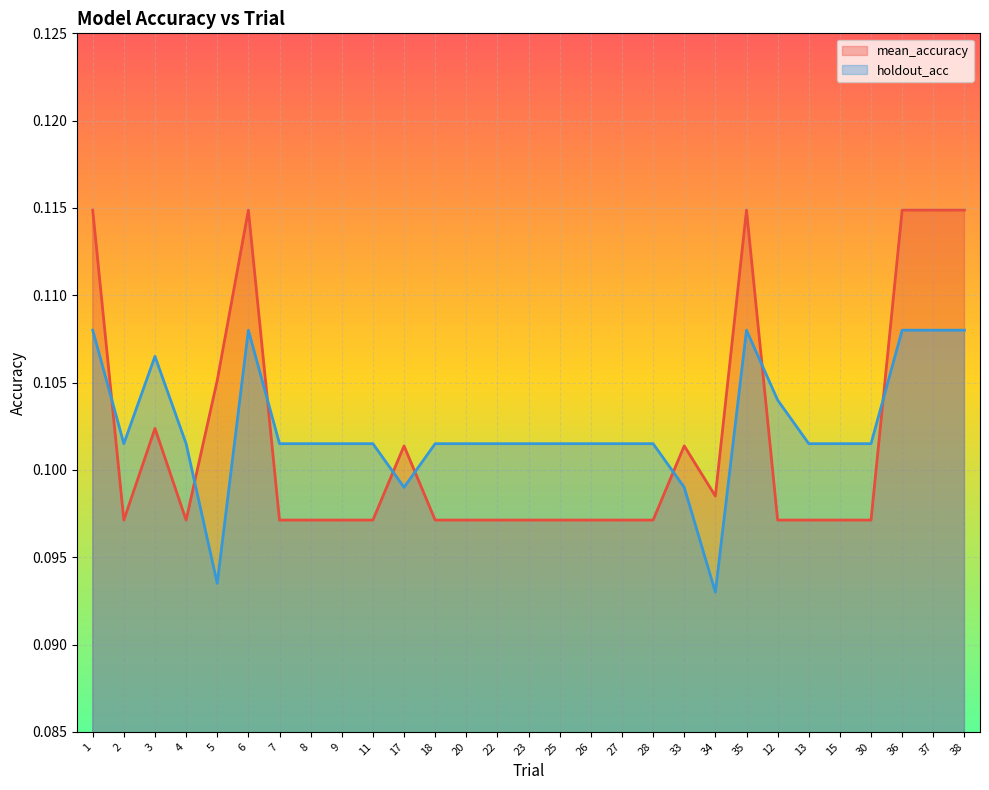

How many lines are shown in the chart?

2